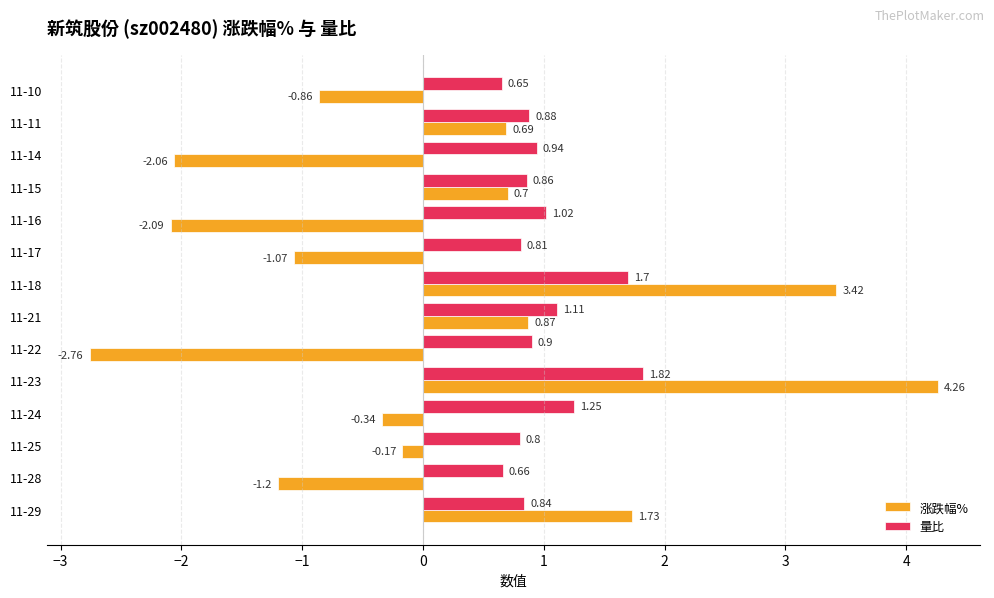

What is the sum of the 量比 values at 11-14 and 11-10?

1.6